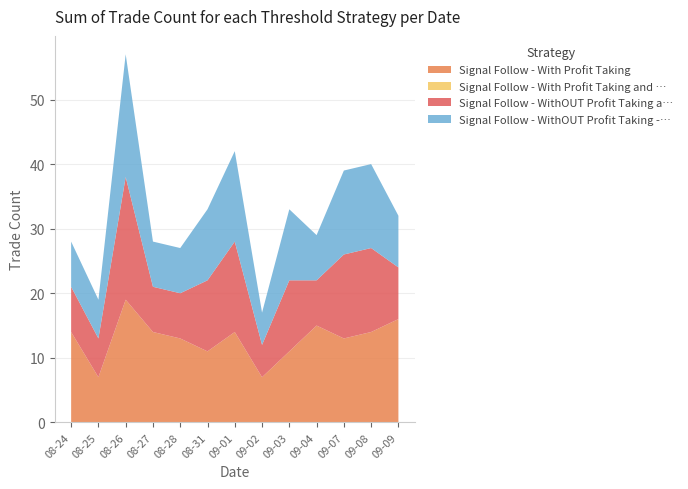

Reading left to right, transcribe all the data shown in this chart.

Signal Follow - With Profit Taking: 14	7	19	14	13	11	14	7	11	15	13	14	16
Signal Follow - With Profit Taking and …: 0	0	0	0	0	0	0	0	0	0	0	0	0
Signal Follow - WithOUT Profit Taking a…: 7	6	19	7	7	11	14	5	11	7	13	13	8
Signal Follow - WithOUT Profit Taking -…: 7	6	19	7	7	11	14	5	11	7	13	13	8